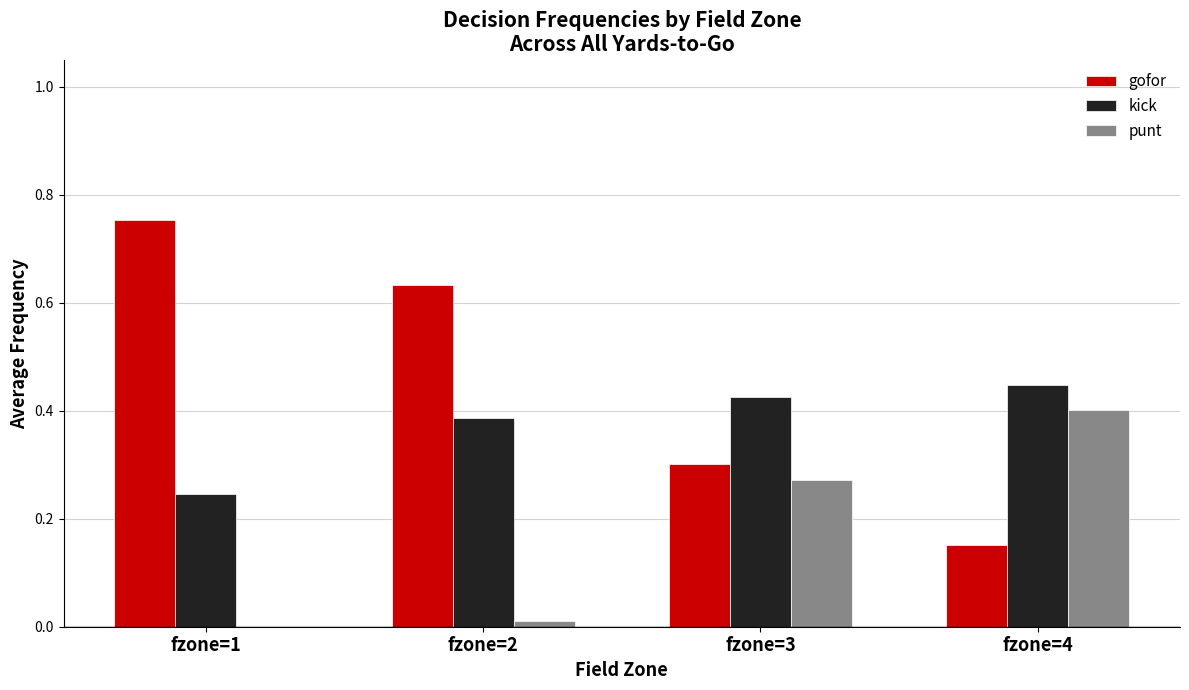

At which category does the chart reach its peak across all series?

fzone=1